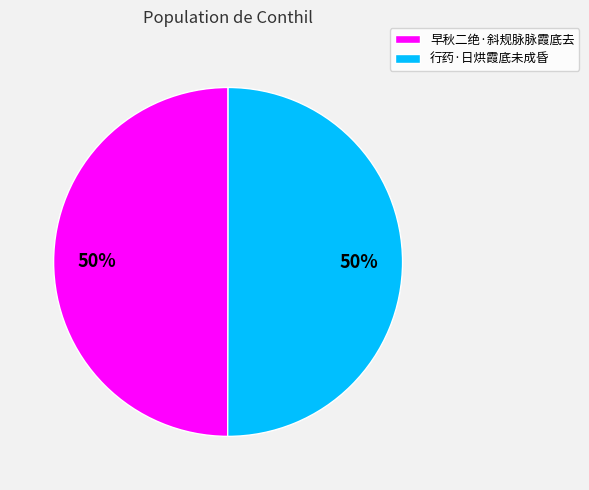

To the nearest percent, what portion does 早秋二绝·斜规脉脉霞底去 represent?

50%